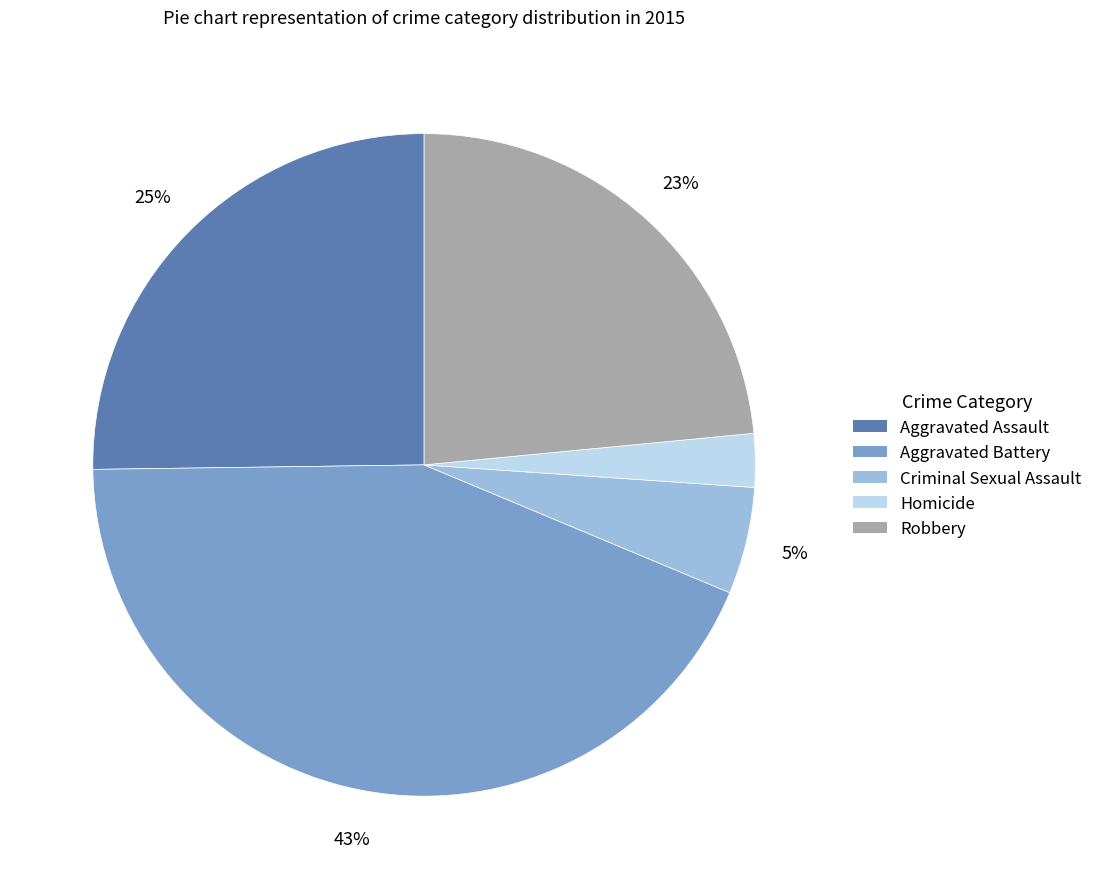

How many slices are in this pie chart?

5